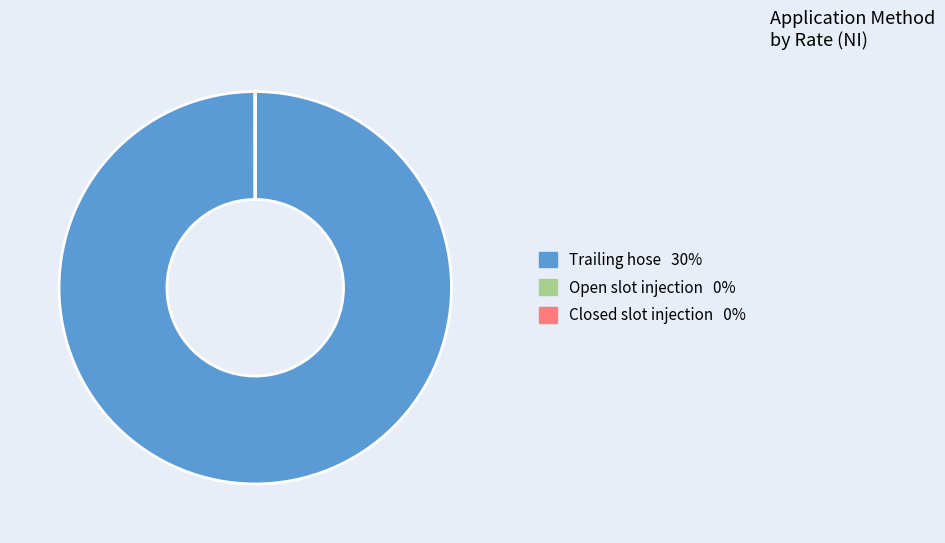

Does any single category account for the majority?

Yes